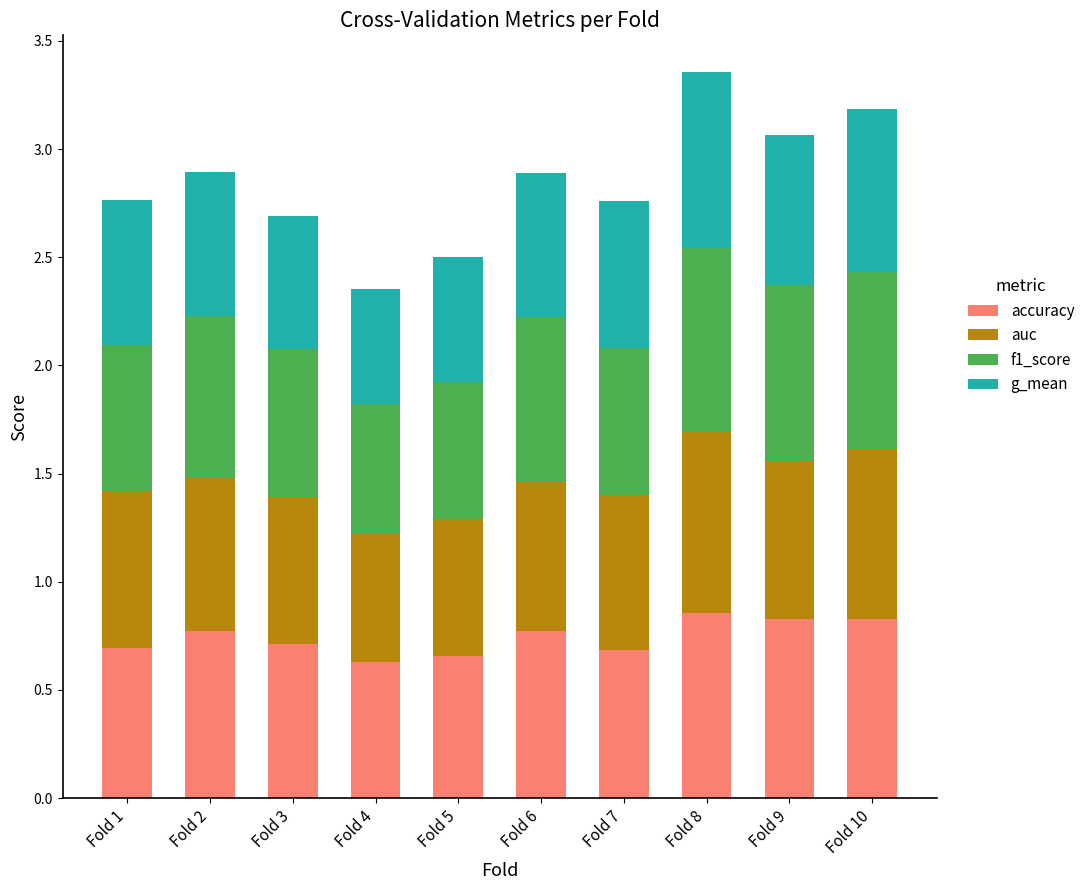

What is the total value across all series at Fold 1?

2.8